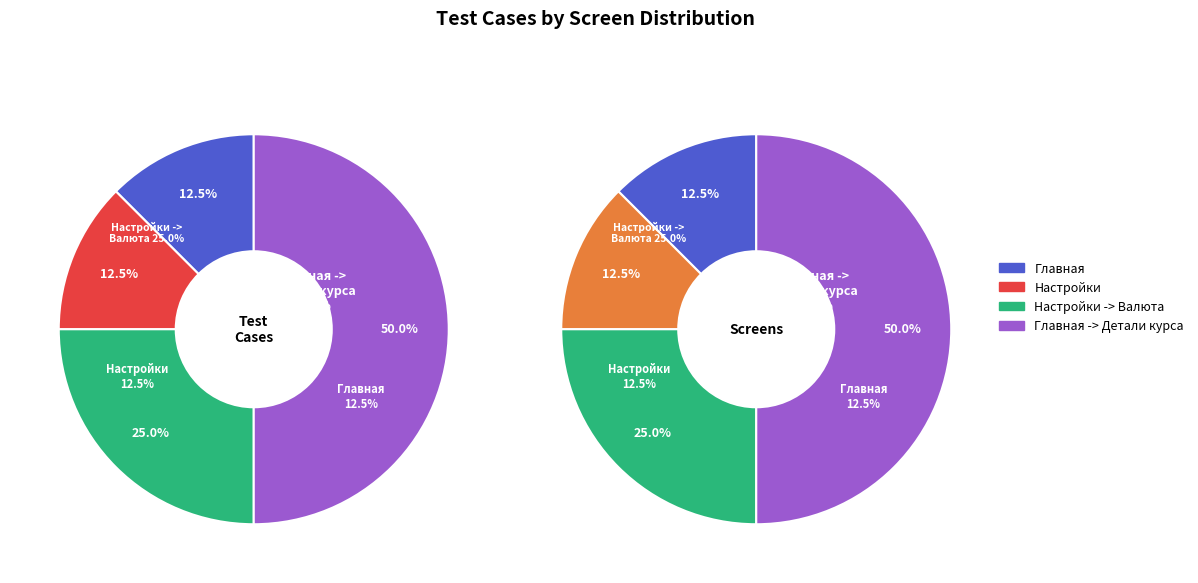

How many slices are in this pie chart?

8